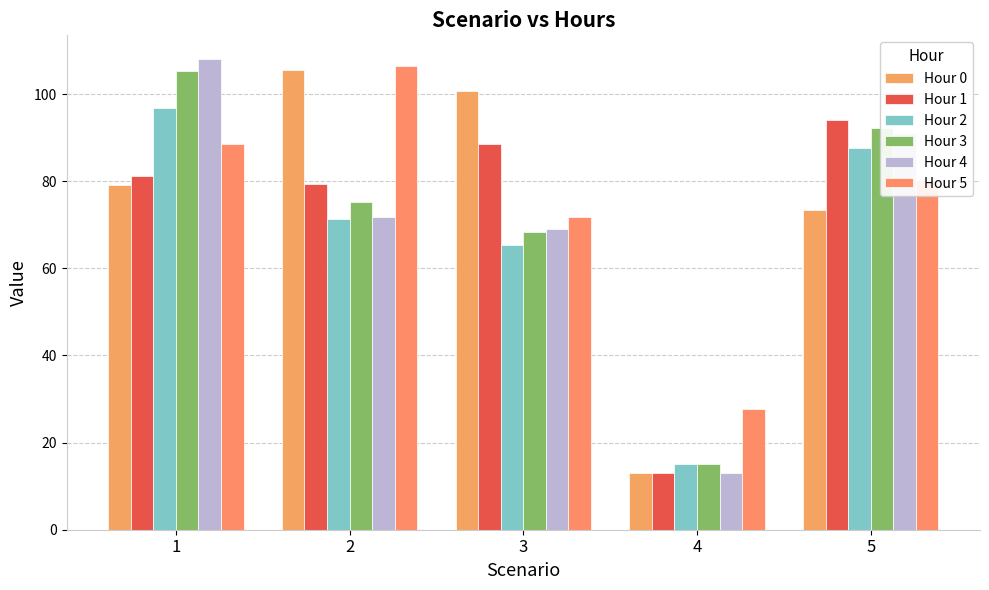

What is the sum of the Hour 1 values at 3 and 2?

168.1